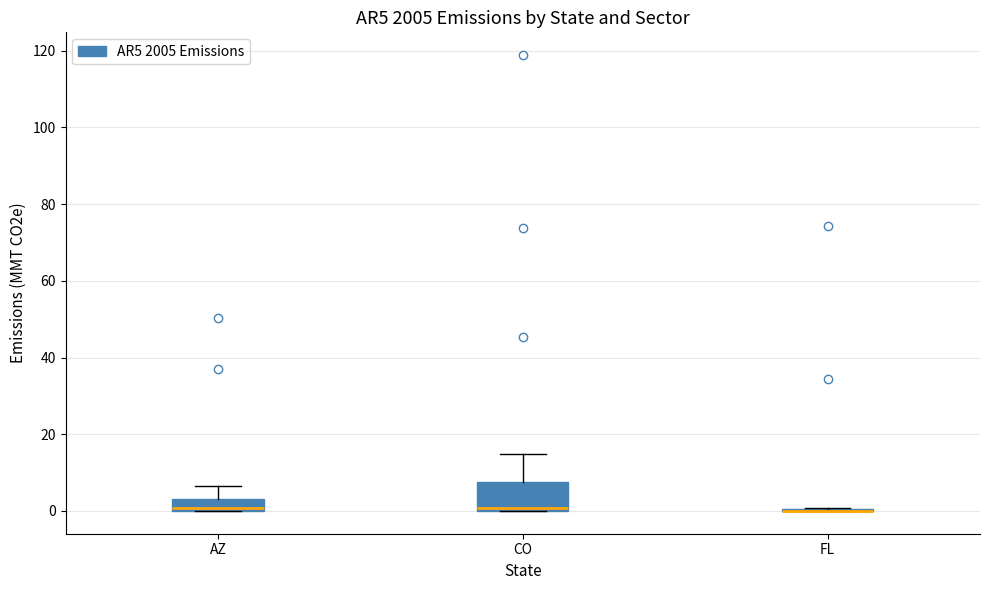

Comparing the boxes themselves (not the whiskers), which one is the tallest?

CO